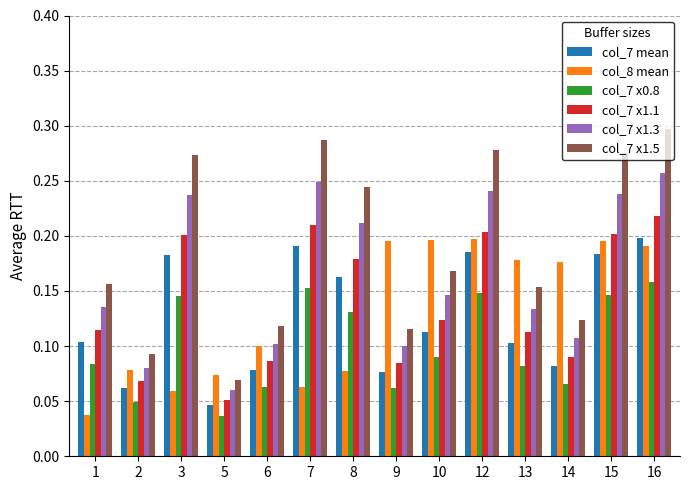

At which label does col_7 x1.3 reach its minimum?

5